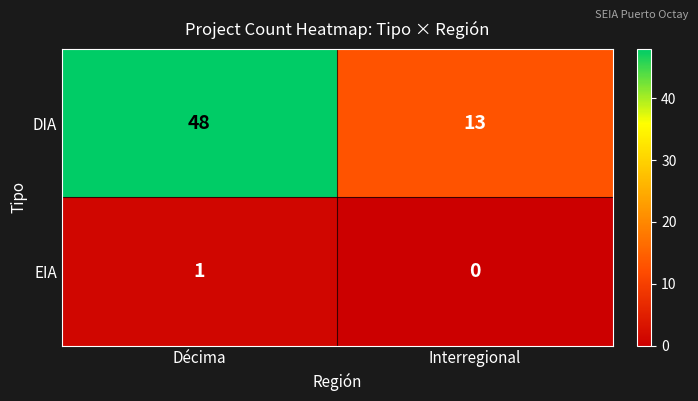

Which series has the widest spread of values?

DIA